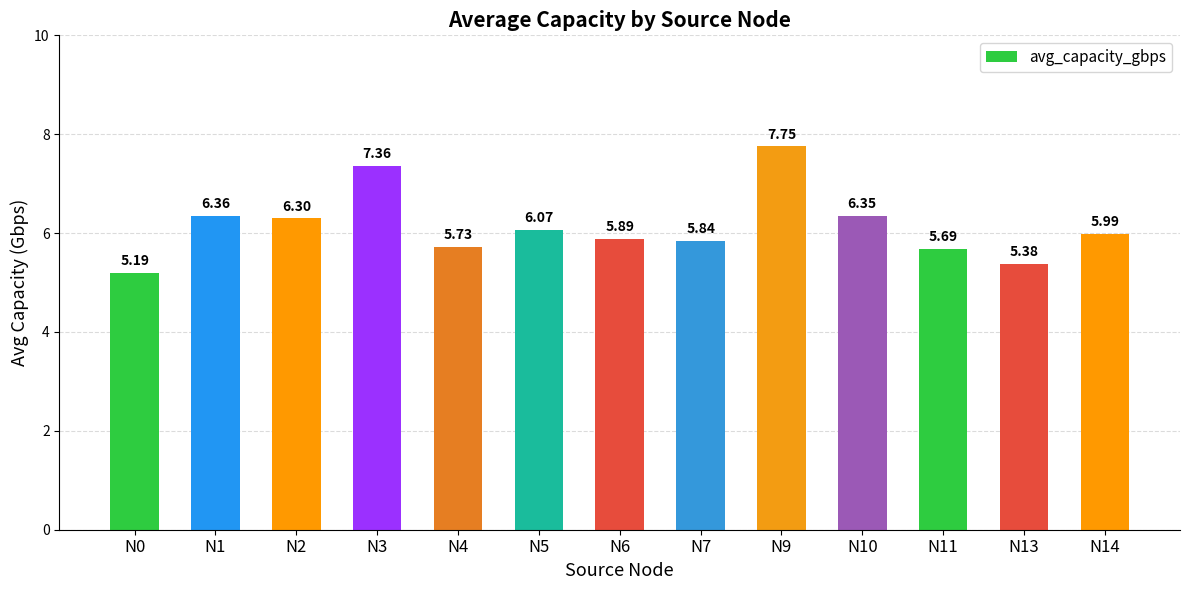

Rank the categories by value from lowest to highest.

N0, N13, N11, N4, N7, N6, N14, N5, N2, N10, N1, N3, N9